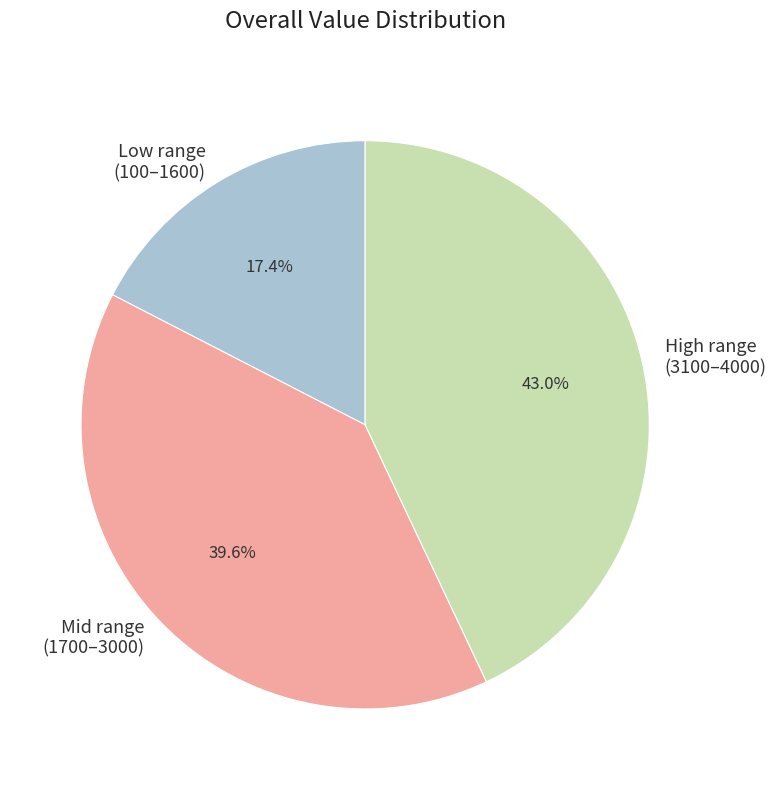

How many segments does this pie chart have?

3